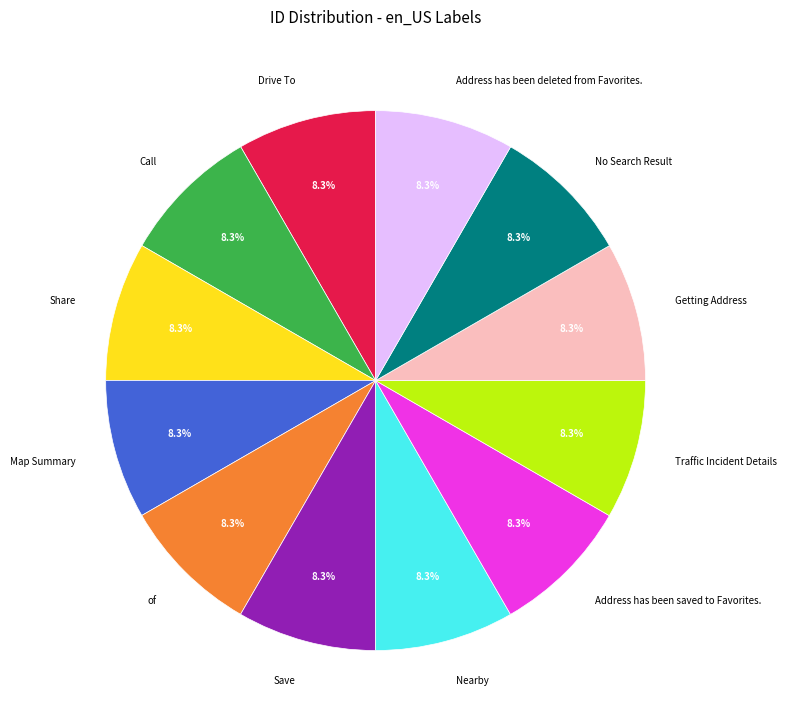

True or false: Address has been saved to Favorites. accounts for 8% of the total.

True